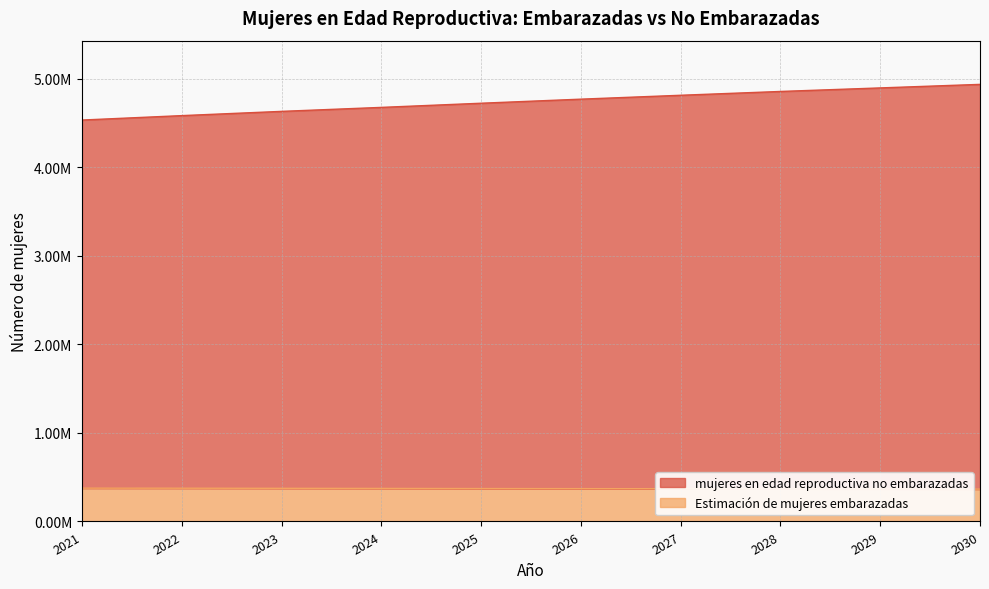

What is the approximate value of Estimación de mujeres embarazadas at 2027?

369778.0